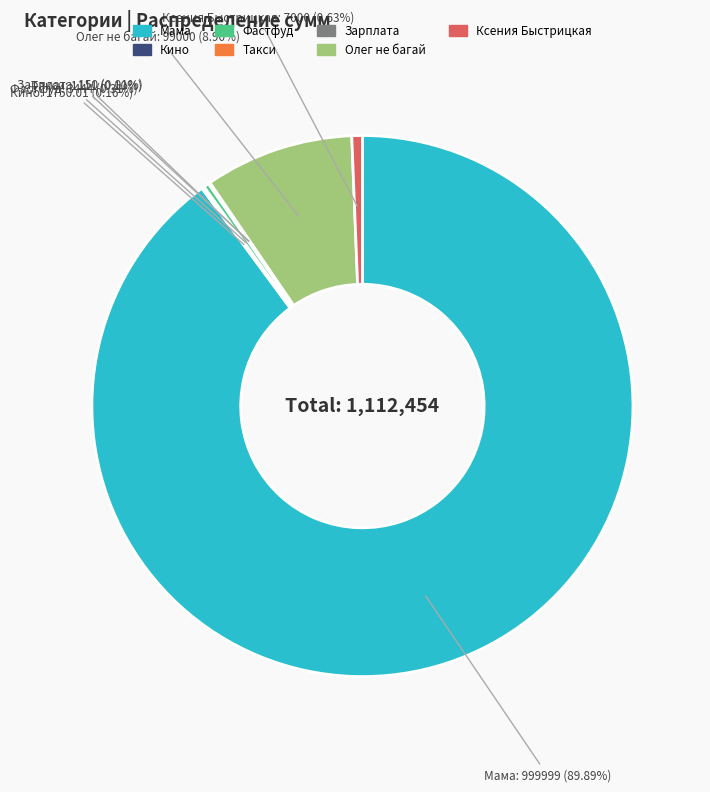

True or false: Мама accounts for 79% of the total.

False